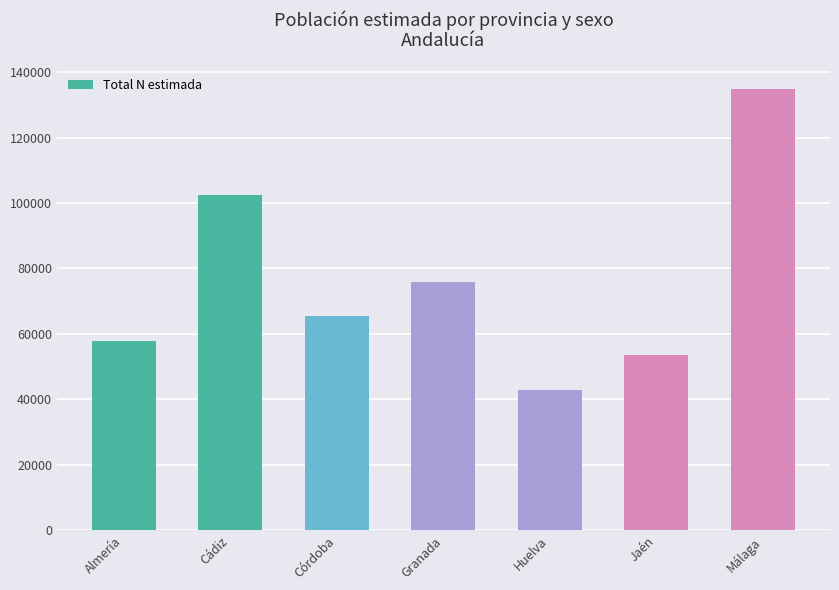

What is the label of the 2nd bar from the left?

Cádiz